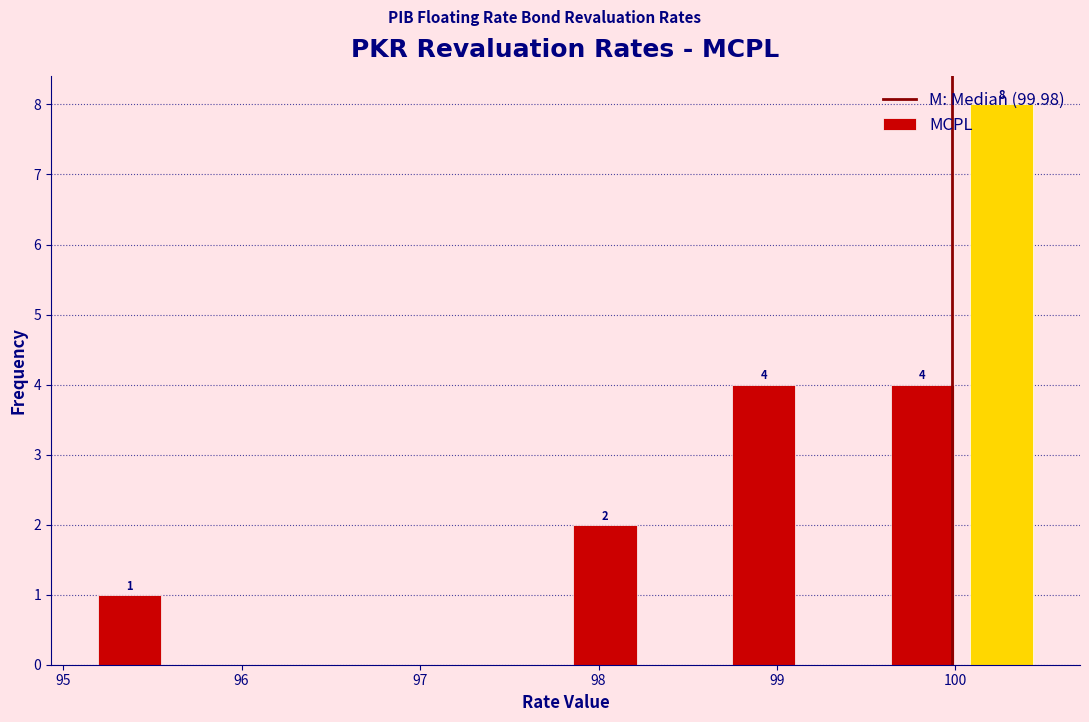

Which range on the x-axis has the tallest bar?

100.0 to 100.5